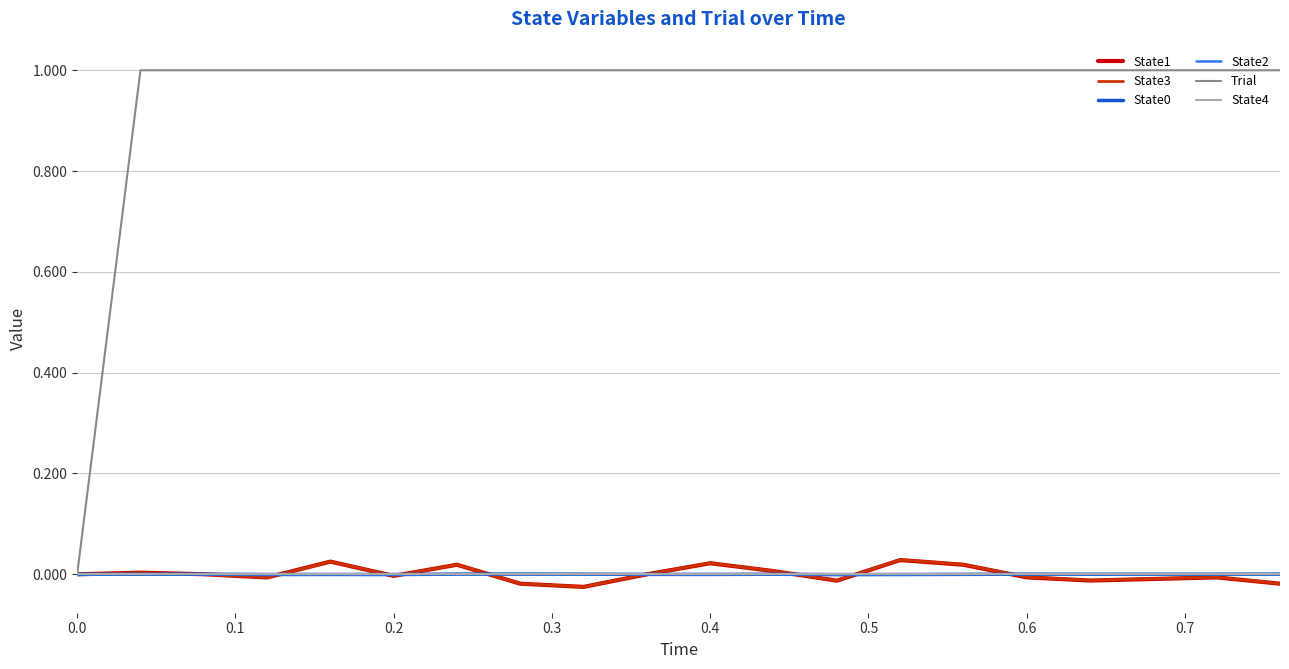

Which series has the widest spread of values?

Trial